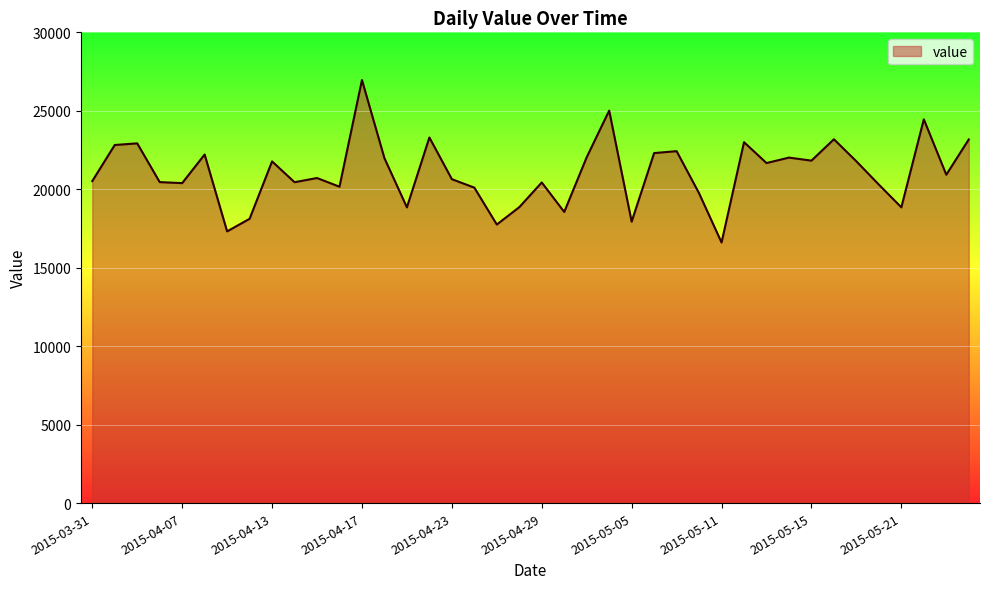

What is the minimum value shown in the chart?

16607